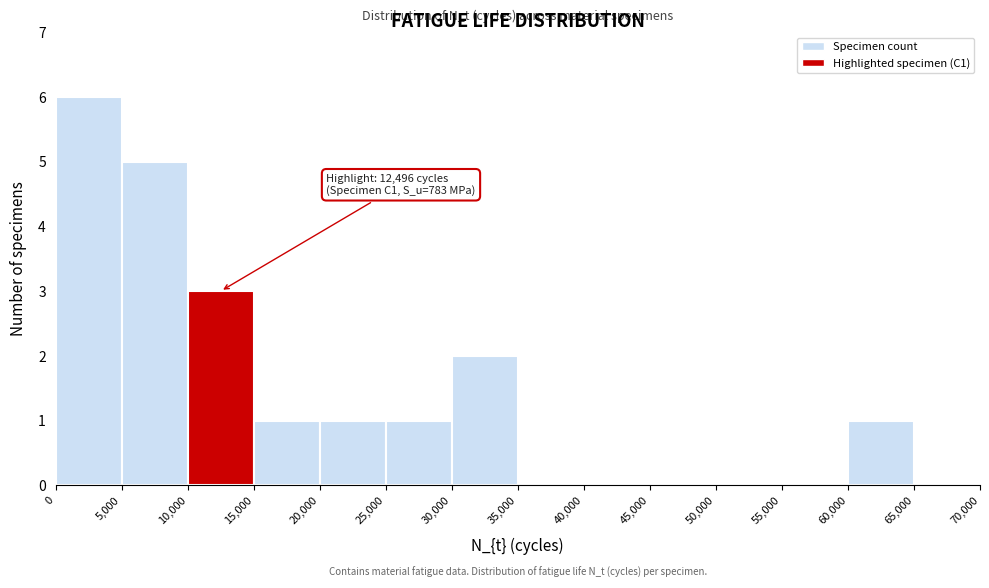

Over which range of the x-axis is the bar tallest?

0 to 5,000